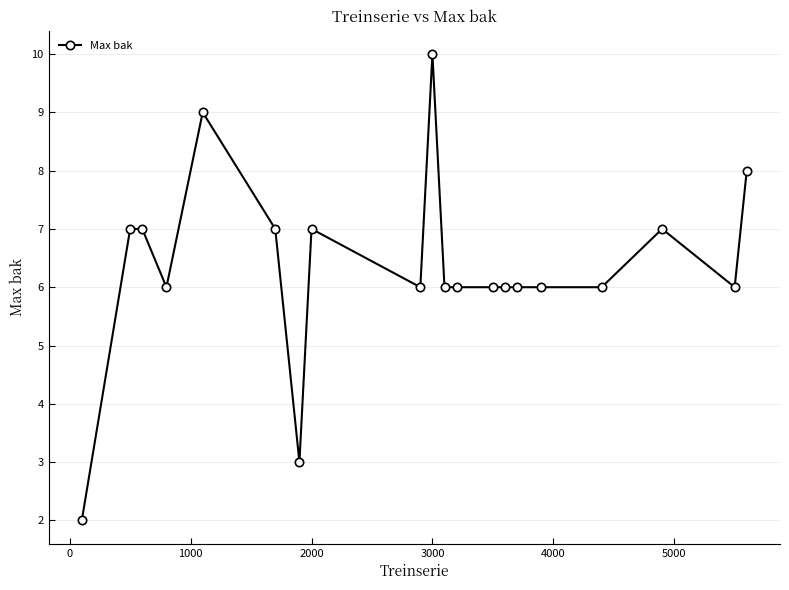

What is the difference between the second highest and second lowest values?

6